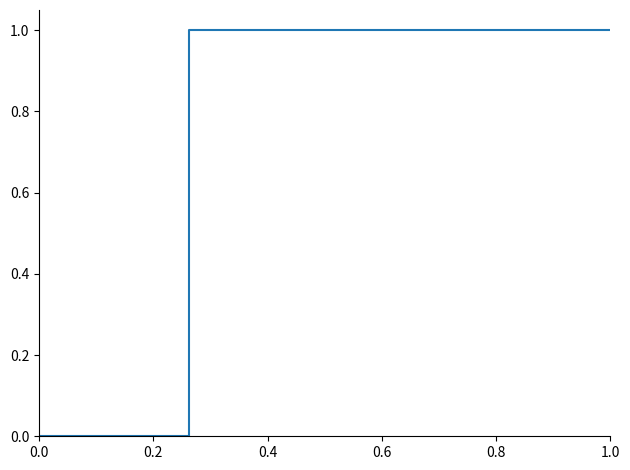

Reading left to right, extract all data points from this chart.

0.0	0.0	0.0	0.0	0.0	0.0	0.0	0.0	0.0	0.0	0.0	1.0	1.0	1.0	1.0	1.0	1.0	1.0	1.0	1.0	1.0	1.0	1.0	1.0	1.0	1.0	1.0	1.0	1.0	1.0	1.0	1.0	1.0	1.0	1.0	1.0	1.0	1.0	1.0	1.0